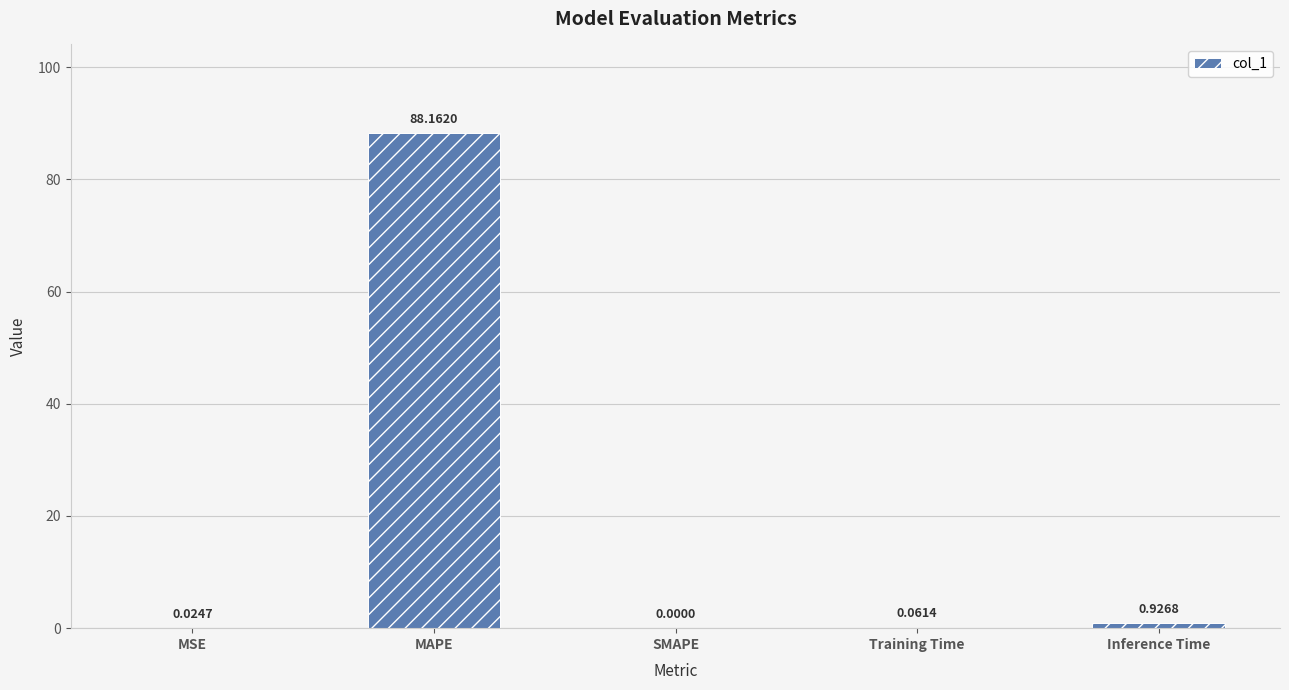

What is the sum of all values?

89.2